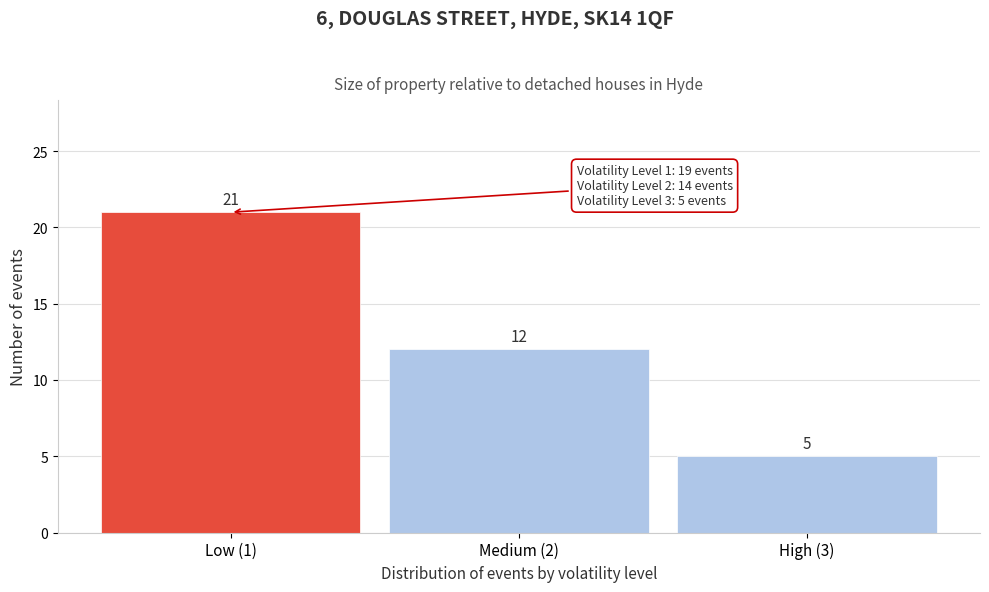

Reading left to right, list all the values displayed in this chart.

Low (1)=21	Medium (2)=12	High (3)=5